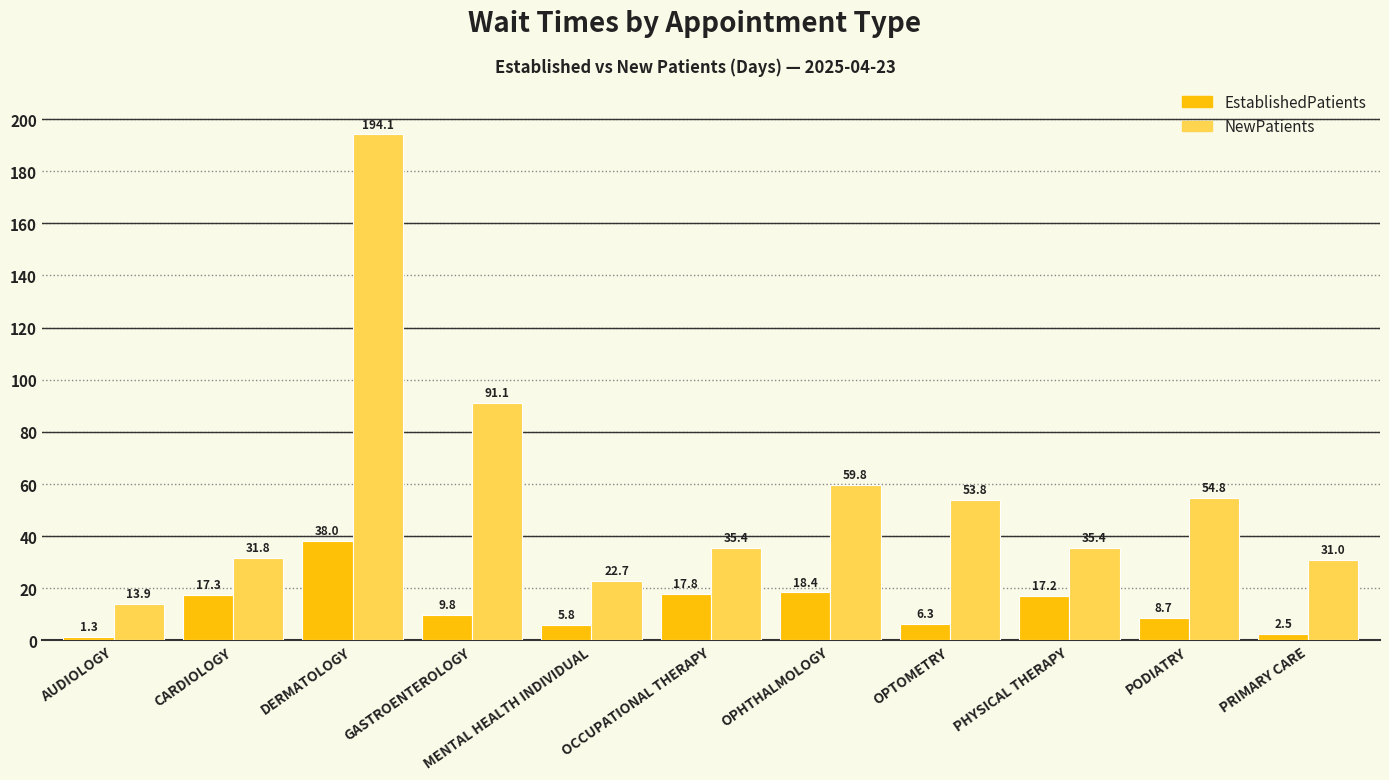

Reading left to right, list all the values displayed in this chart.

EstablishedPatients: AUDIOLOGY=1.3	CARDIOLOGY=17.3	DERMATOLOGY=38.0	GASTROENTEROLOGY=9.8	MENTAL HEALTH INDIVIDUAL=5.8	OCCUPATIONAL THERAPY=17.8	OPHTHALMOLOGY=18.4	OPTOMETRY=6.3	PHYSICAL THERAPY=17.2	PODIATRY=8.7	PRIMARY CARE=2.5
NewPatients: AUDIOLOGY=13.9	CARDIOLOGY=31.8	DERMATOLOGY=194.1	GASTROENTEROLOGY=91.1	MENTAL HEALTH INDIVIDUAL=22.7	OCCUPATIONAL THERAPY=35.4	OPHTHALMOLOGY=59.8	OPTOMETRY=53.8	PHYSICAL THERAPY=35.4	PODIATRY=54.8	PRIMARY CARE=31.0